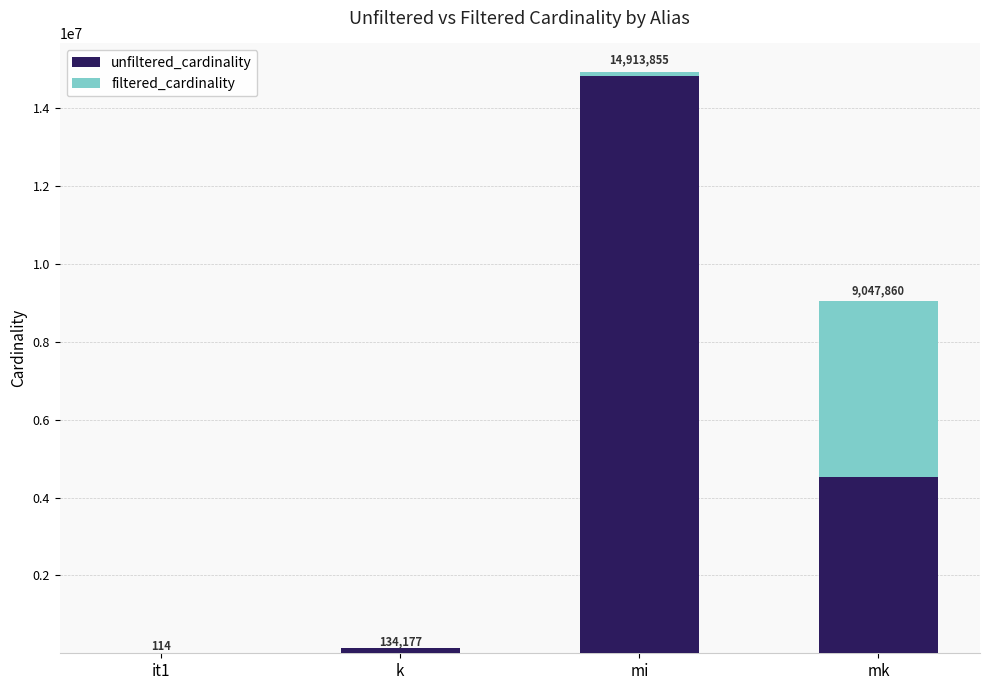

What are all the series names shown in the legend?

unfiltered_cardinality, filtered_cardinality